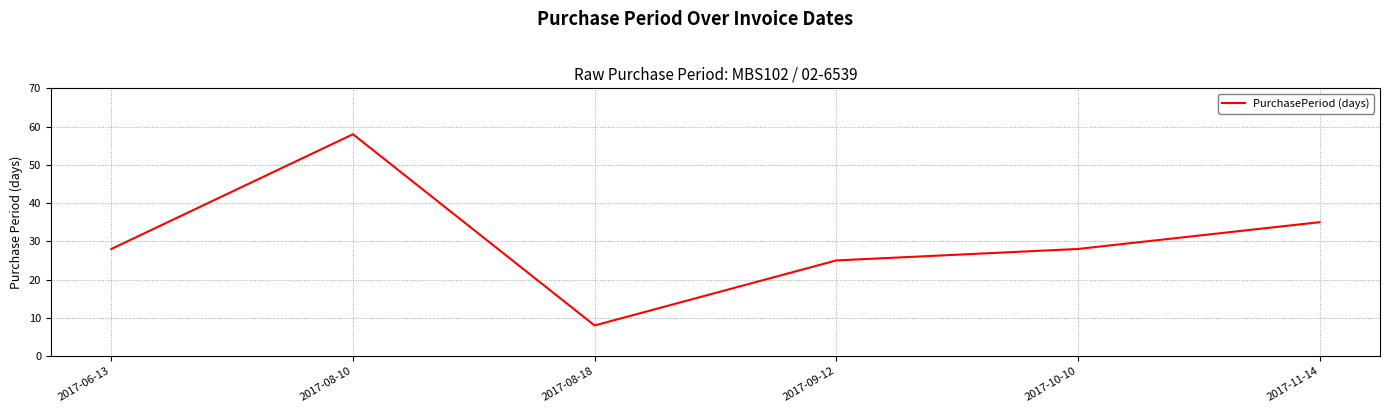

Where is the data nearest to the value 33?

2017-11-14